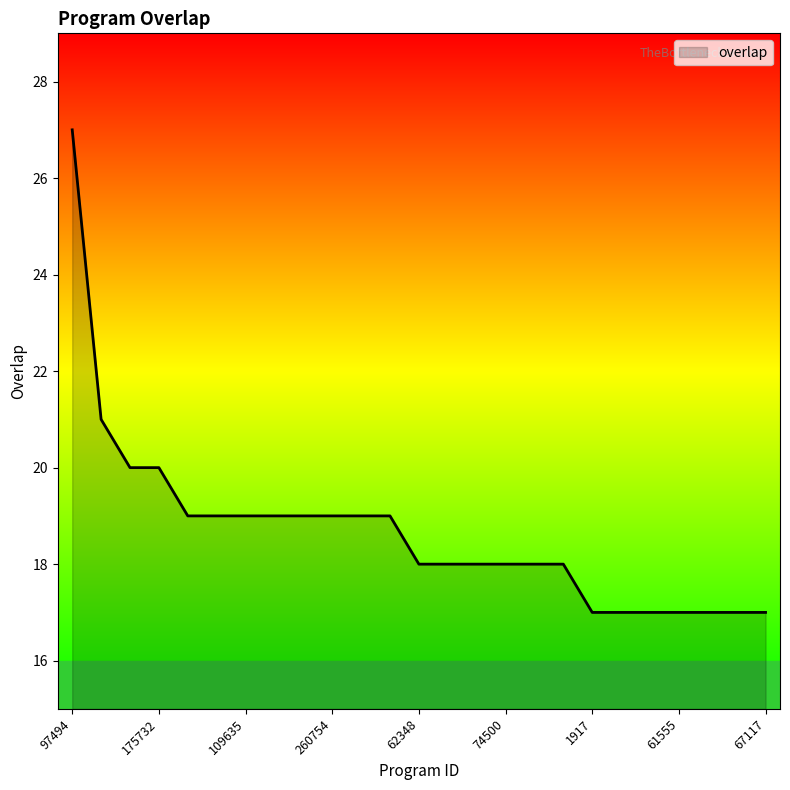

What is the difference between the maximum and minimum values?

10